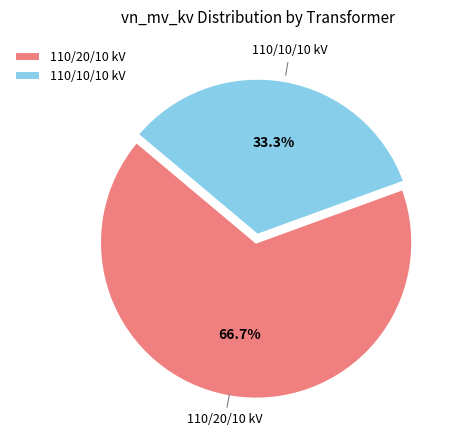

How many slices are in this pie chart?

2